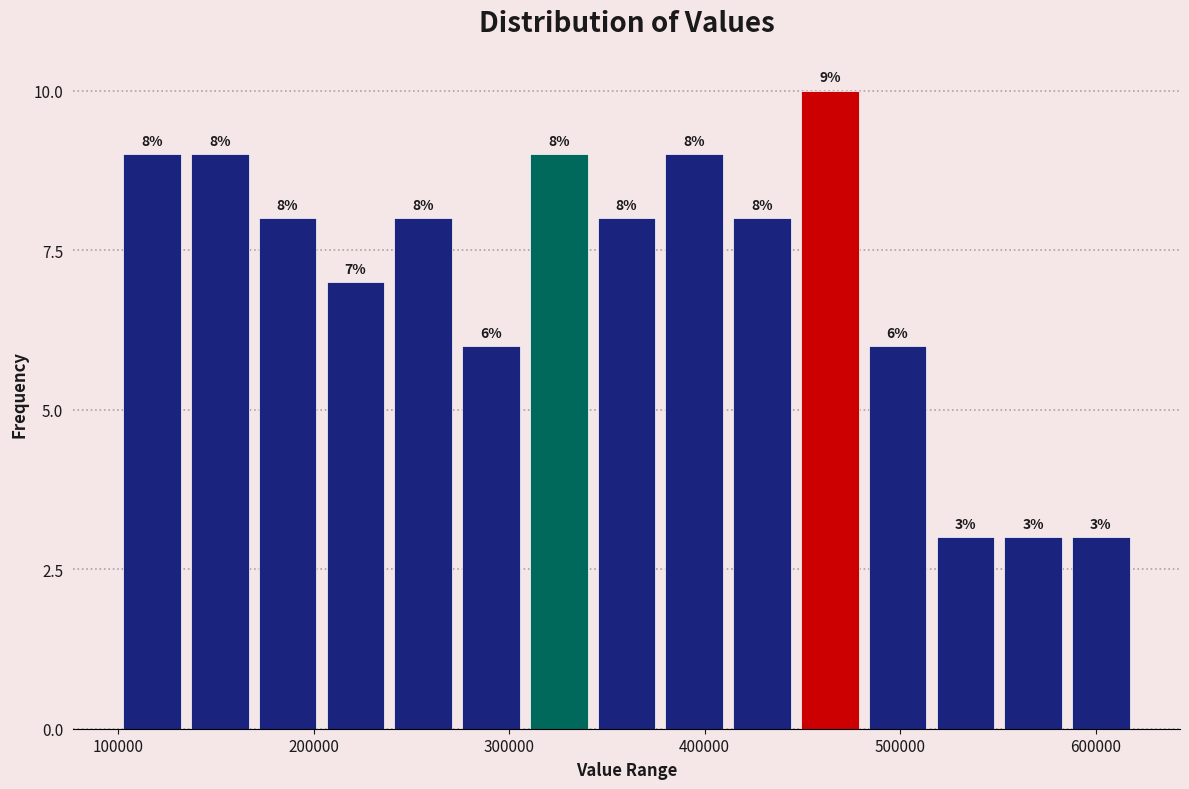

Around what value on the x-axis is the tallest bar? Give the approximate position of its centre, as read against the axis.

460000